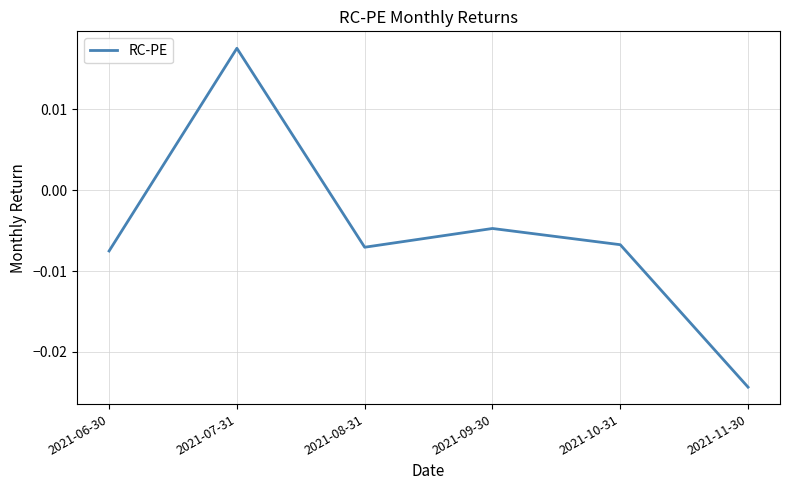

What position from the left is 2021-10-31?

5